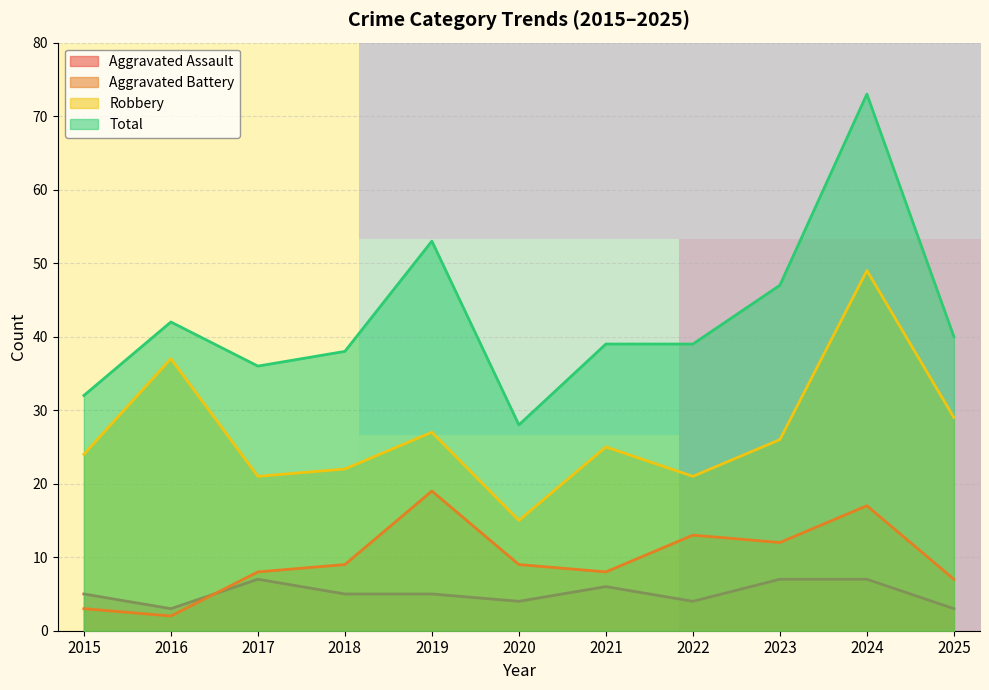

Is it true that Robbery equals 21 at 2017?

True